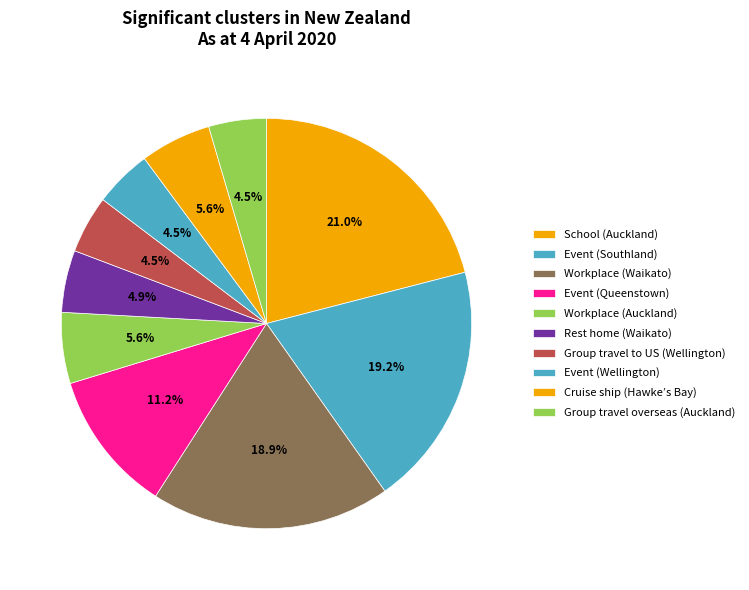

How many slices are in this pie chart?

10